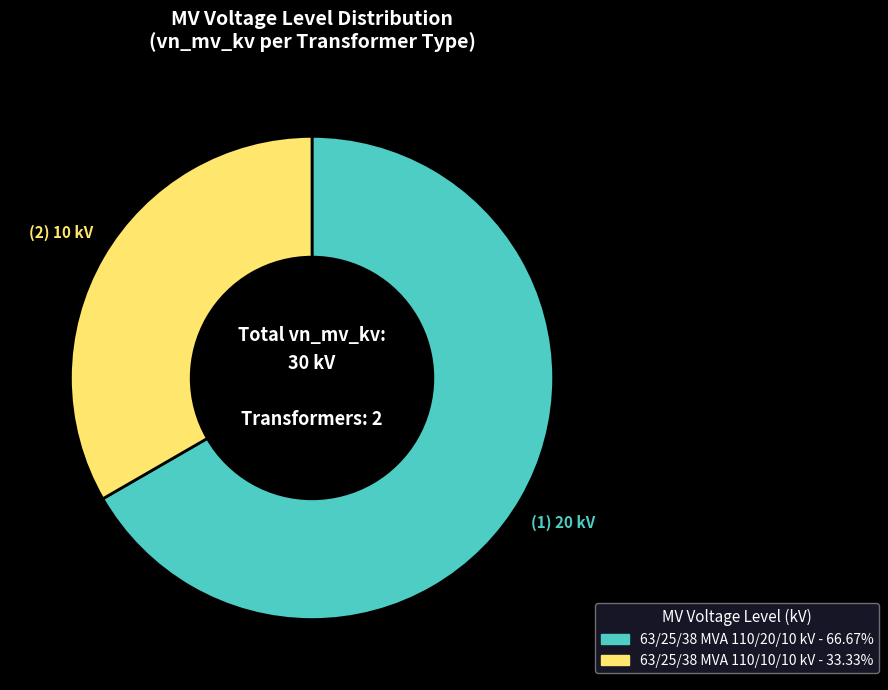

Does 63/25/38 MVA 110/20/10 kV represent more than half of the total?

Yes